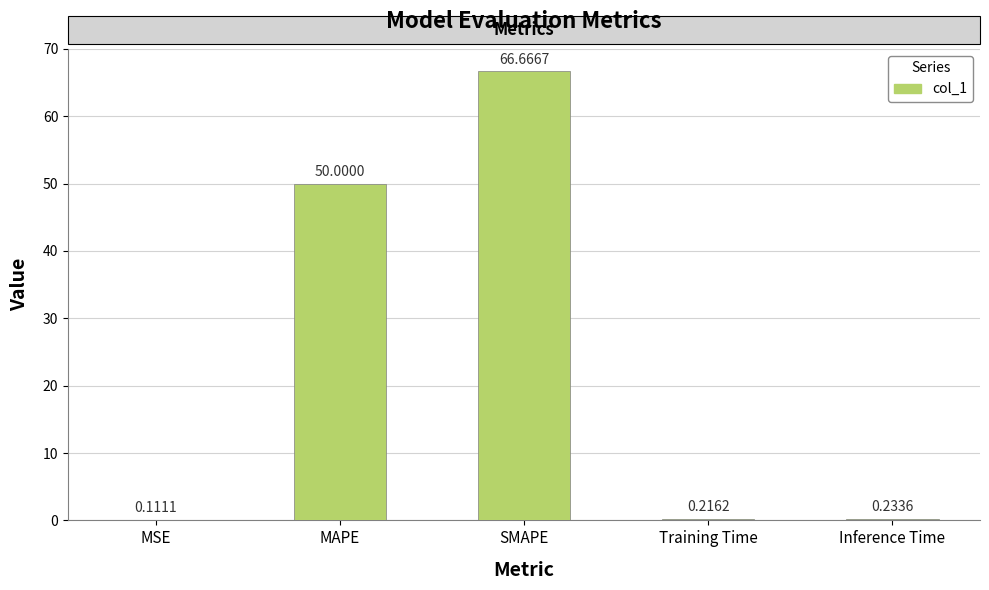

What is the sum of the values at Training Time and MSE?

0.3